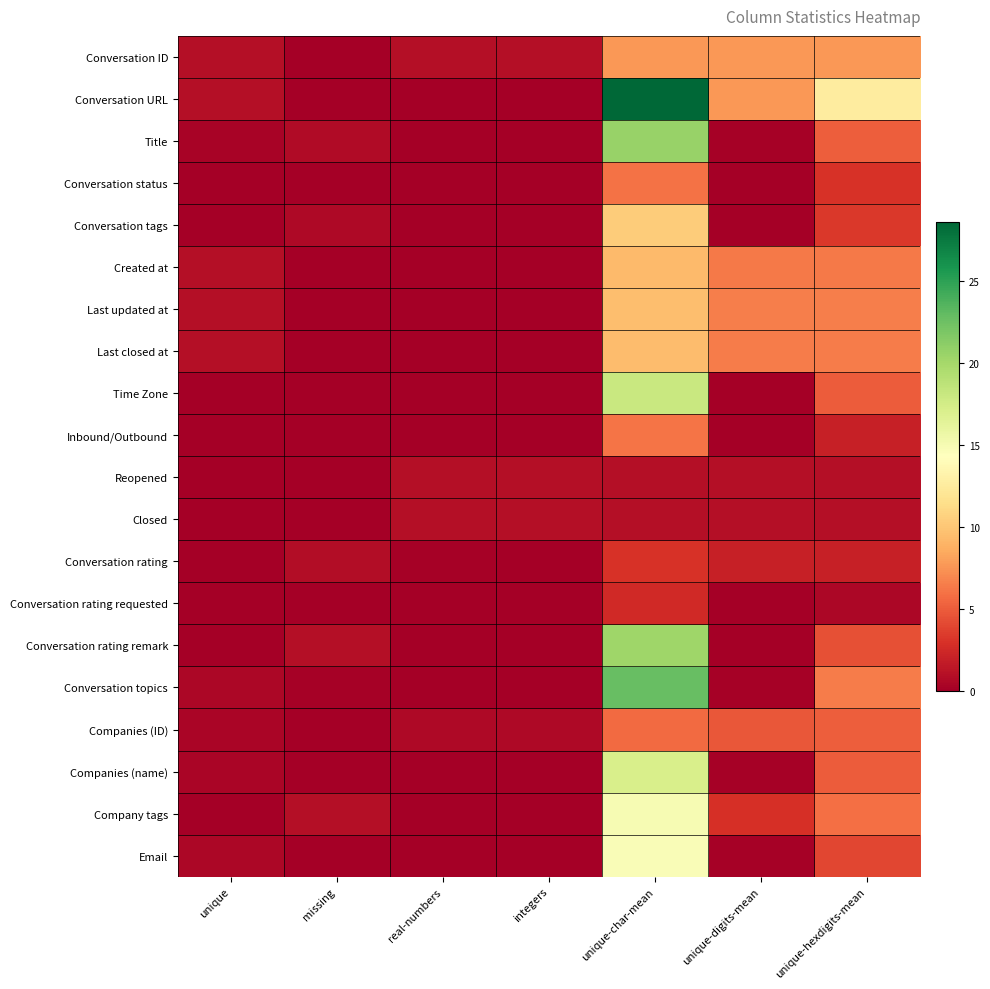

At which category is the sum across all series the highest?

unique-char-mean